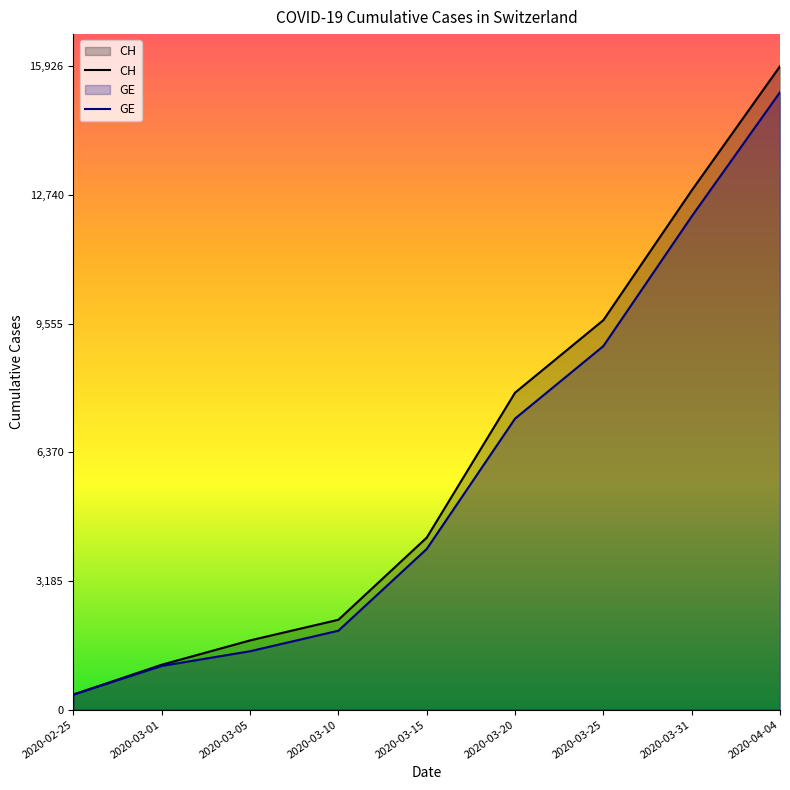

The CH series shows 2979 at 2020-03-10. True or false?

False